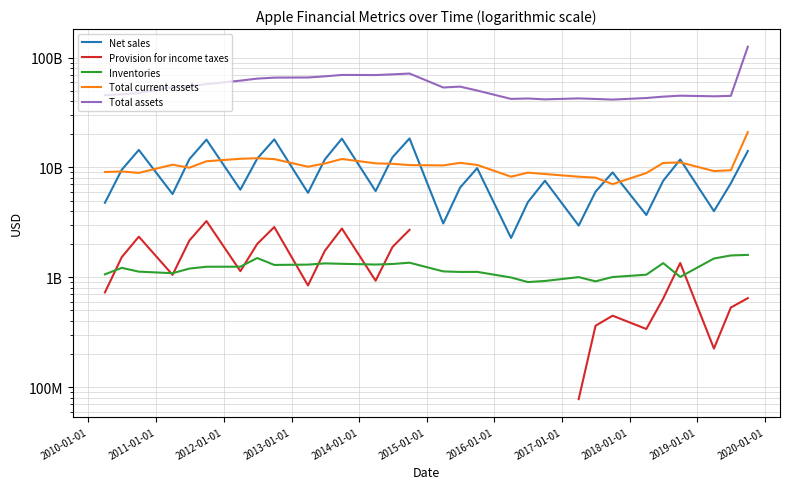

What are all the series names shown in the legend?

Net sales, Provision for income taxes, Inventories, Total current assets, Total assets